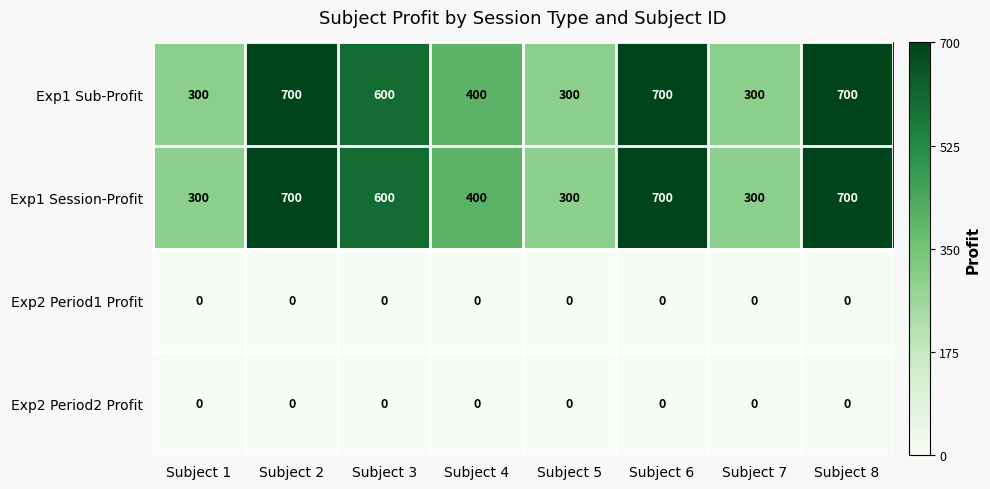

What is the maximum value for Exp1 Sub-Profit?

700